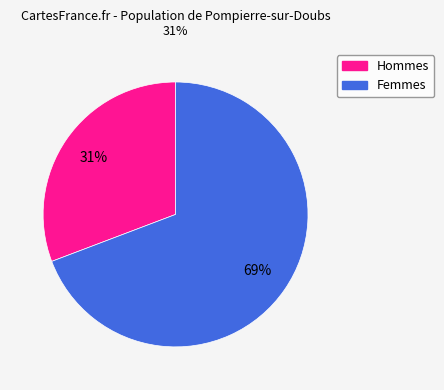

Count the number of slices in the pie.

2